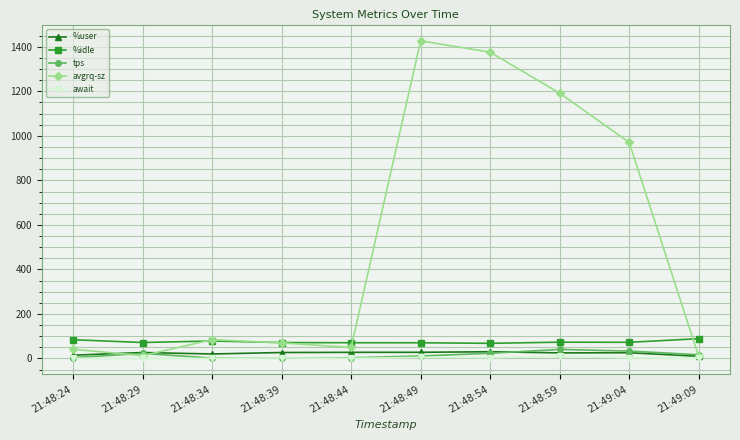

After their last crossing, which series has the higher values: await or tps?

tps